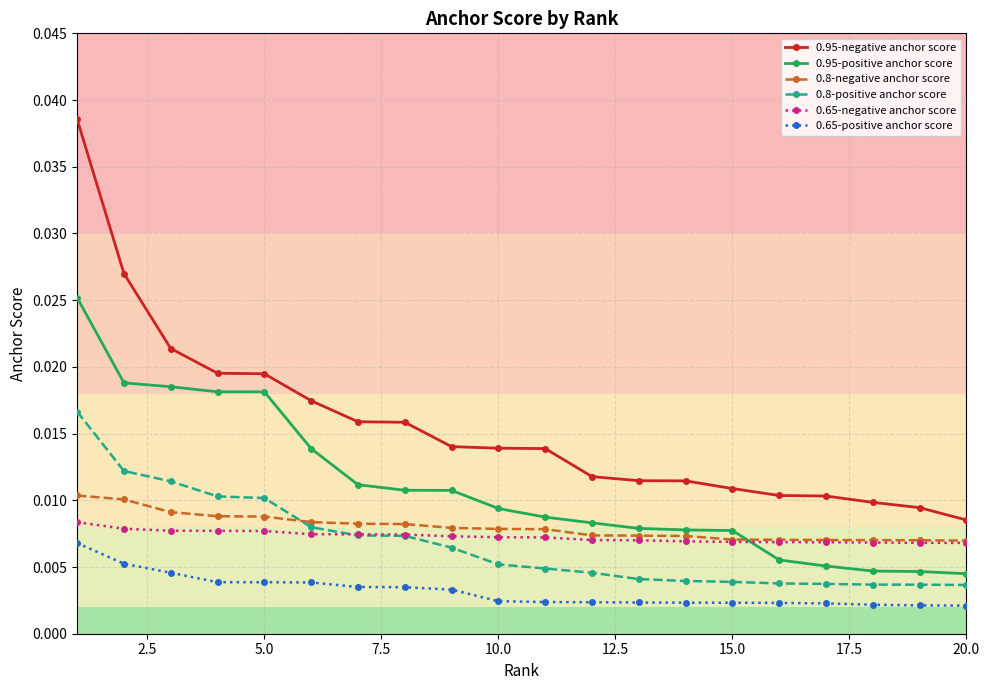

Count the 0.65-negative anchor score values in the range 0 to 1.

20